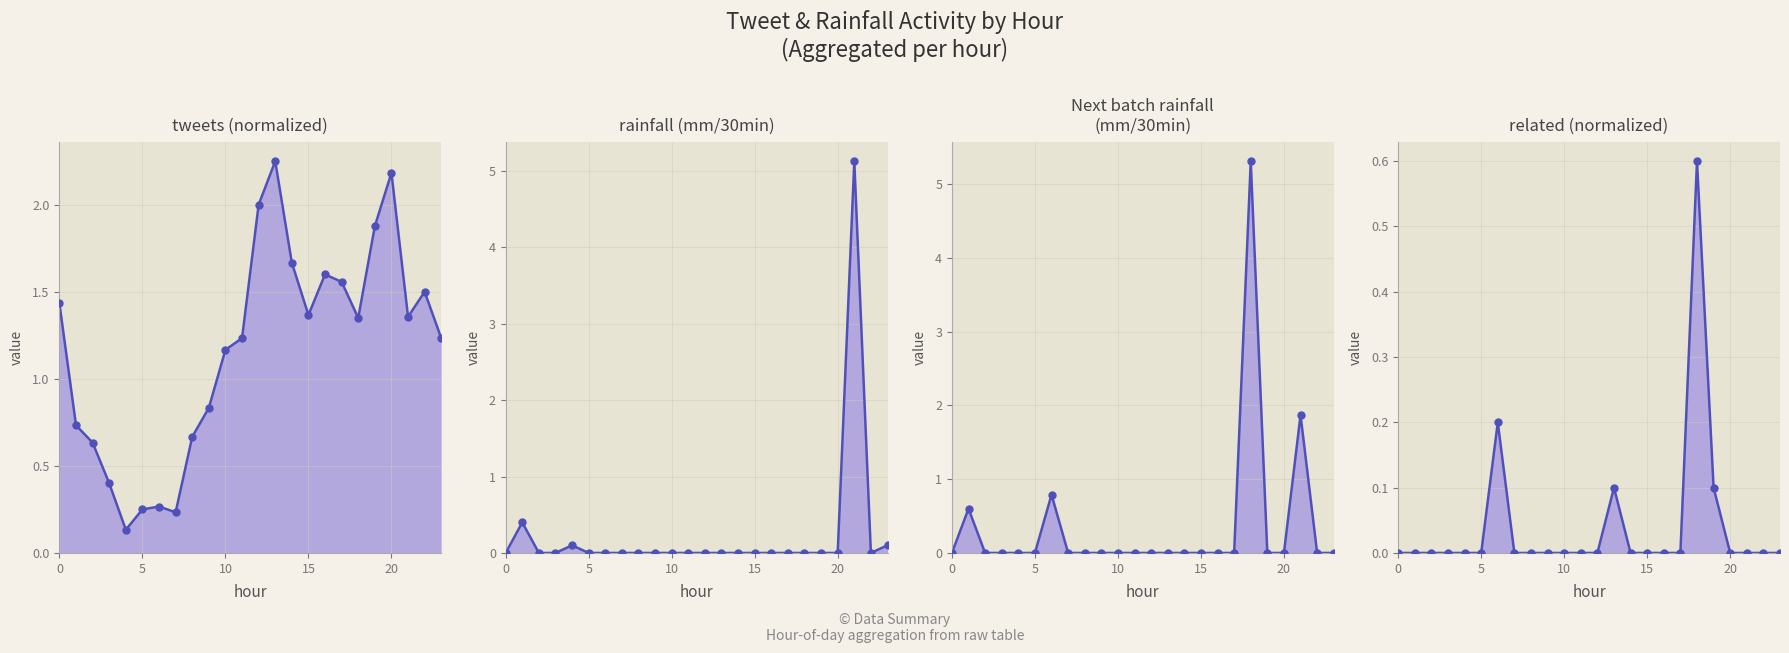

Is the value of related (normalized) at 6 greater than the value of rainfall (mm/30min) at 7?

Yes